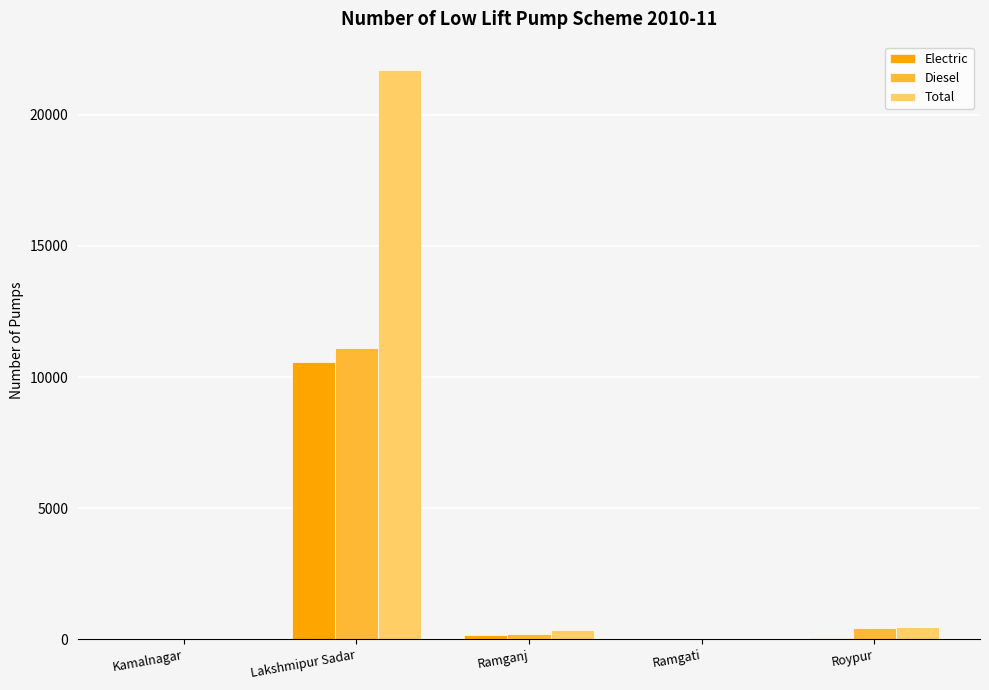

Is it true that Total equals 21711 at Lakshmipur Sadar?

True